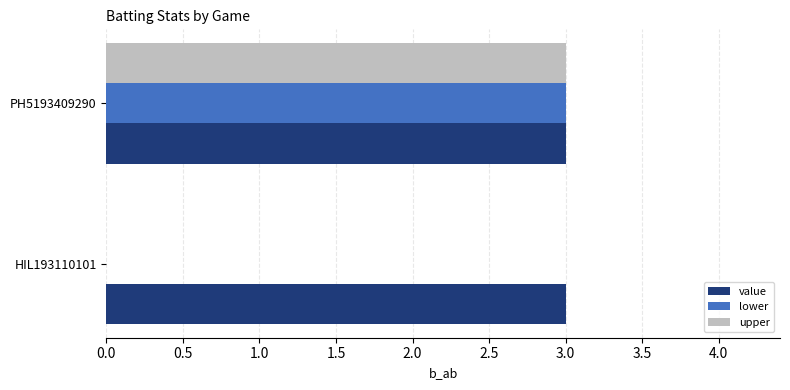

What is the total value across all series at HIL193110101?

3